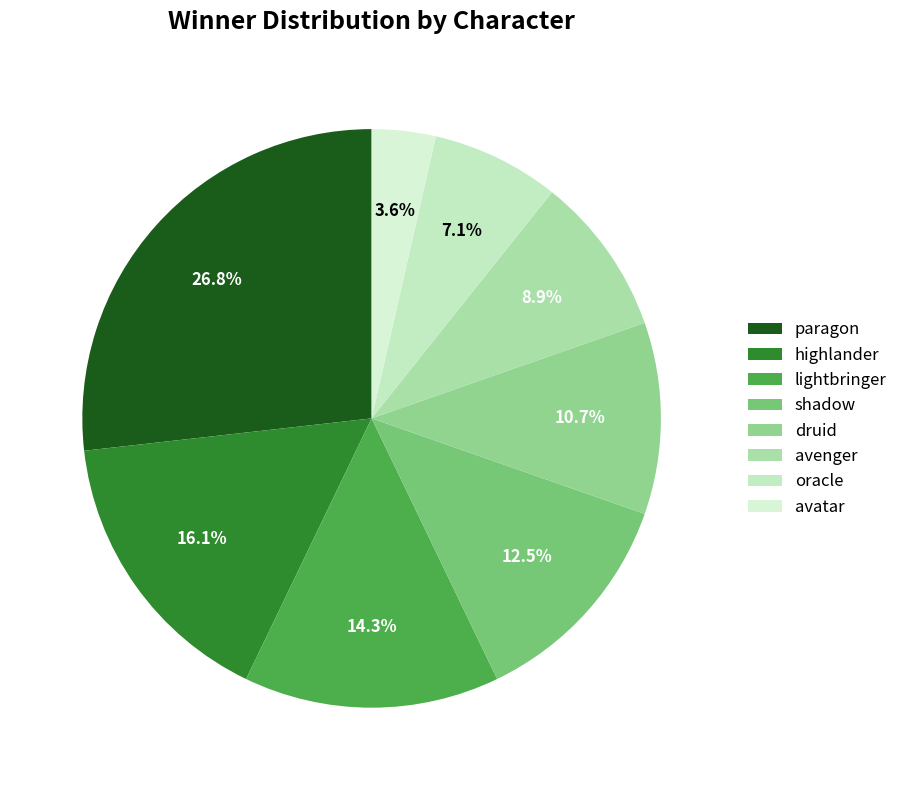

True or false: avenger accounts for 9% of the total.

True